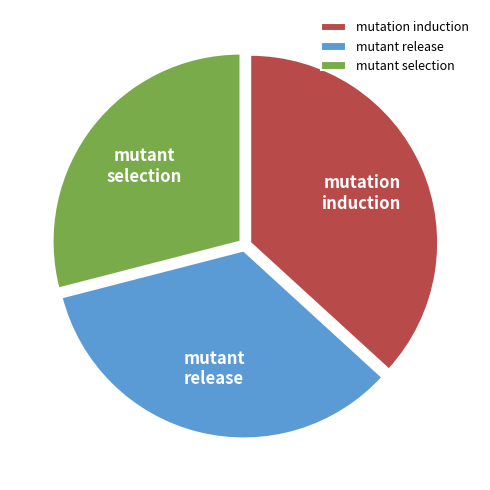

Rank the categories by value from highest to lowest.

mutation induction, mutant release, mutant selection